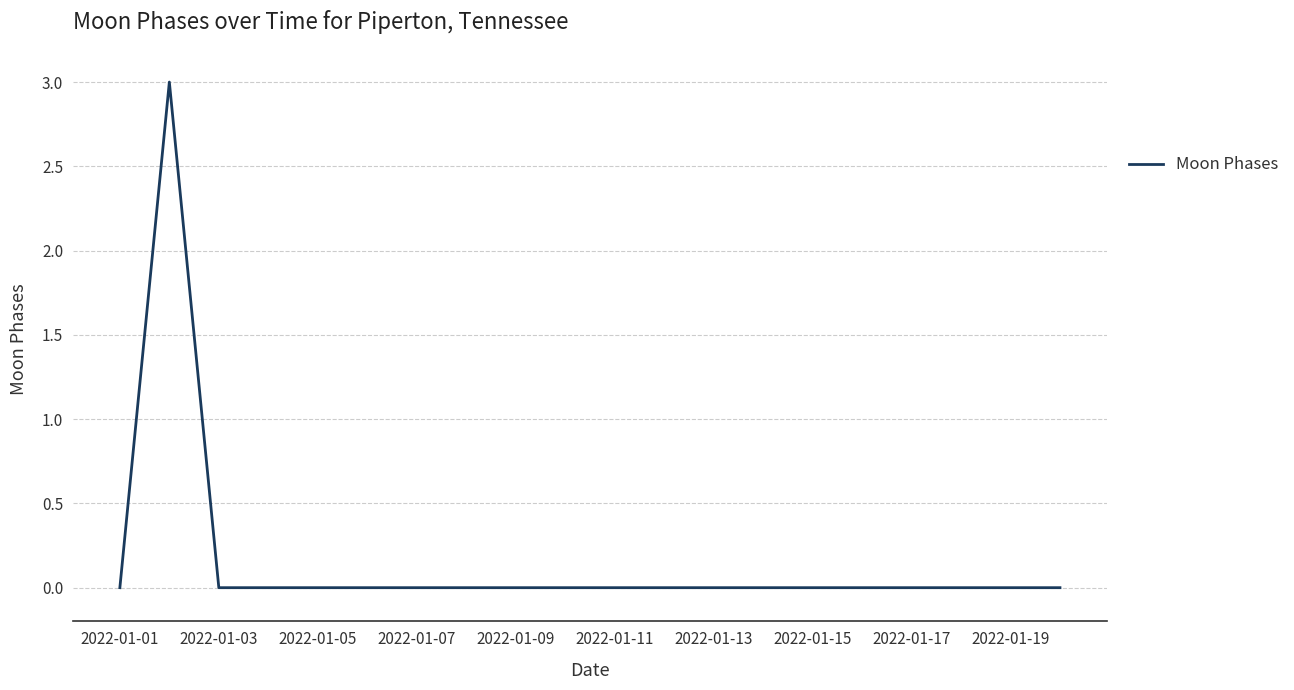

True or false: the data has more than 0 interior local peaks.

True